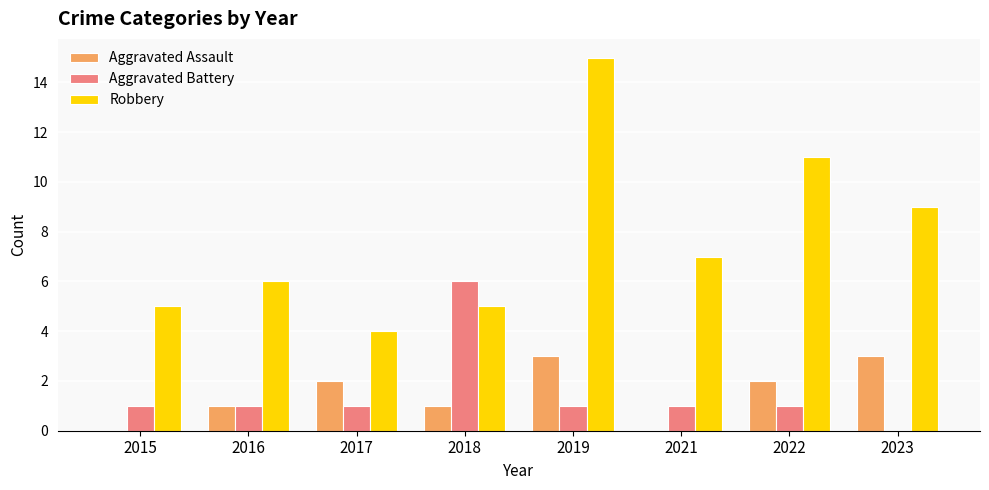

Which series has the largest total across all categories?

Robbery